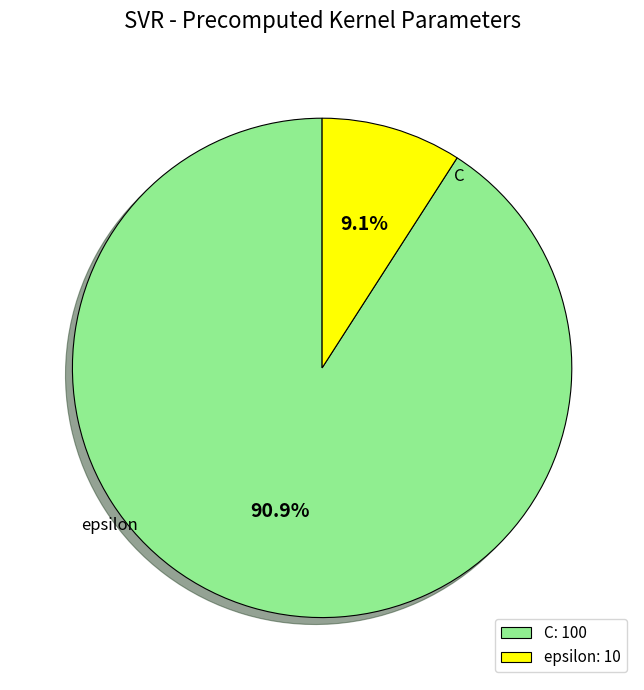

Which category has the smallest portion of the pie?

epsilon